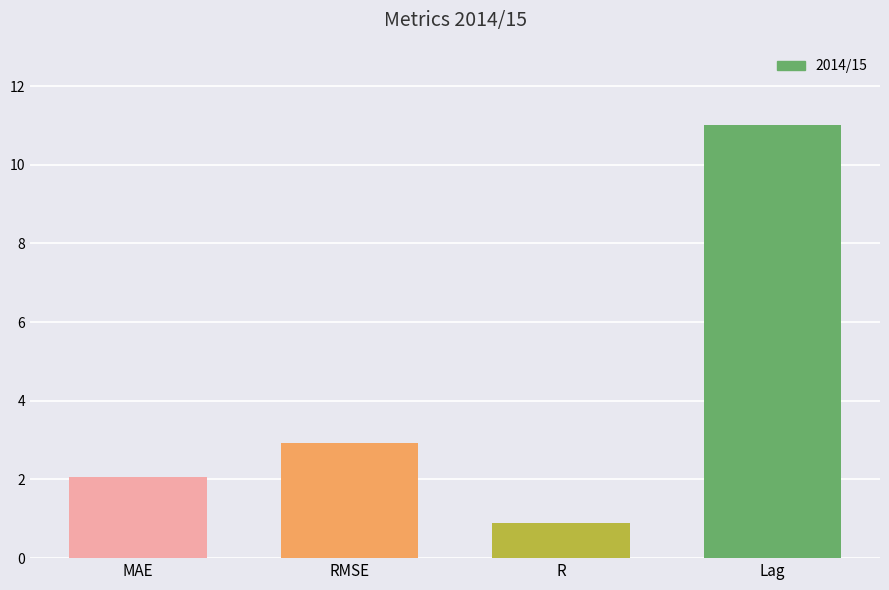

What is the value of the 4th bar from the left?

11.0